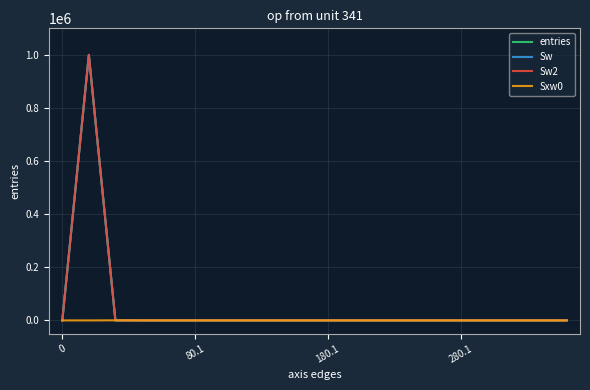

Reading left to right, transcribe all the data shown in this chart.

entries: 0	999893	106	1	0	0	0	0	0	0	0	0	0	0	0	0	0	0	0	0
Sw: 0	999893	106	1	0	0	0	0	0	0	0	0	0	0	0	0	0	0	0	0
Sw2: 0	999893	106	1	0	0	0	0	0	0	0	0	0	0	0	0	0	0	0	0
Sxw0: 0	0	330	21	0	0	0	0	0	0	0	0	0	0	0	0	0	0	0	0